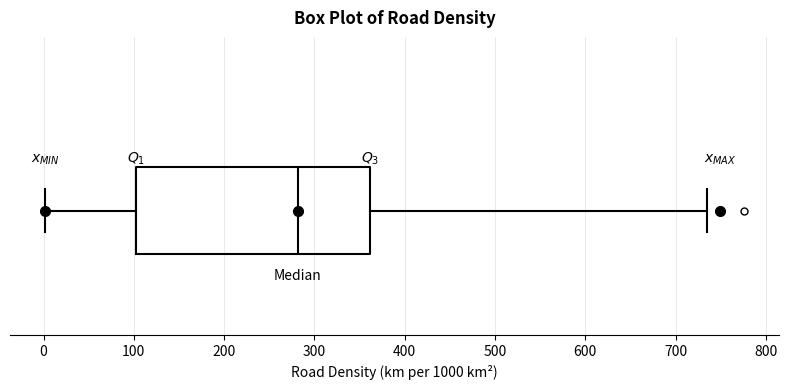

Where is the left edge of the box on the x-axis? The values are not printed on the chart, so give them approximately, as read against the axis.

100